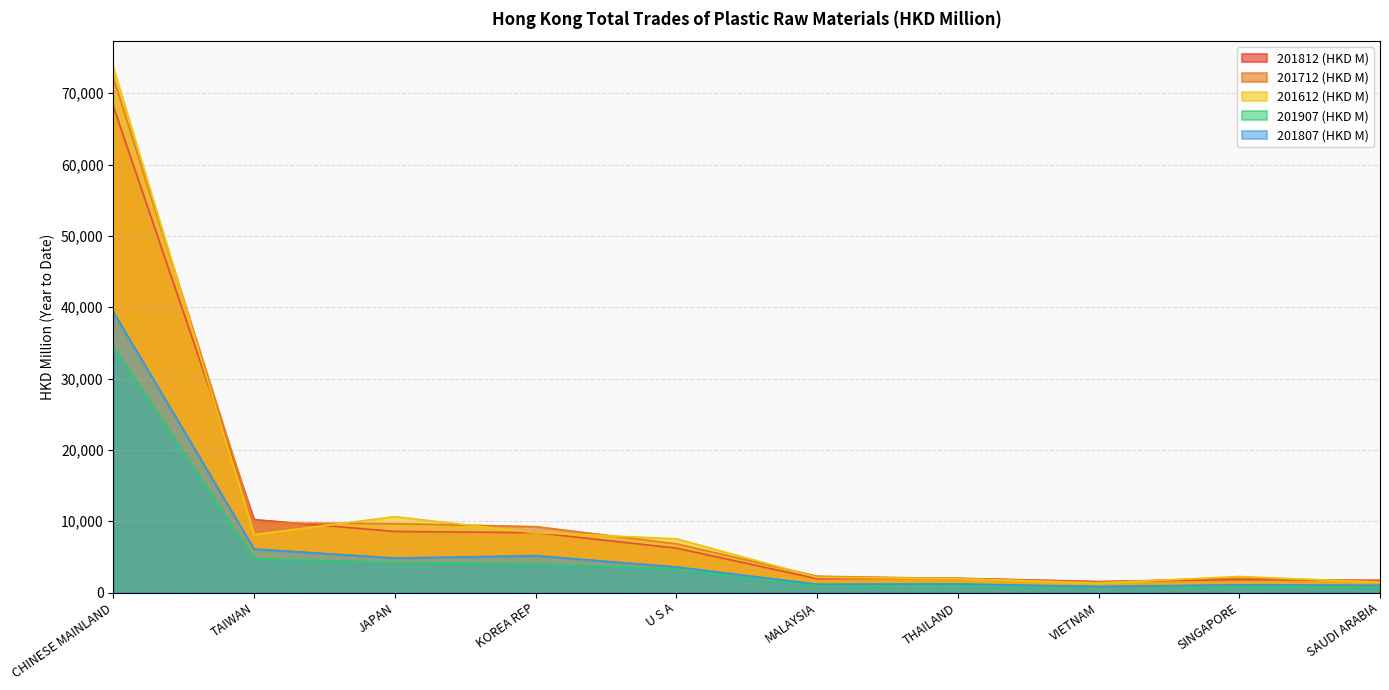

At which category is the sum across all series the highest?

CHINESE MAINLAND